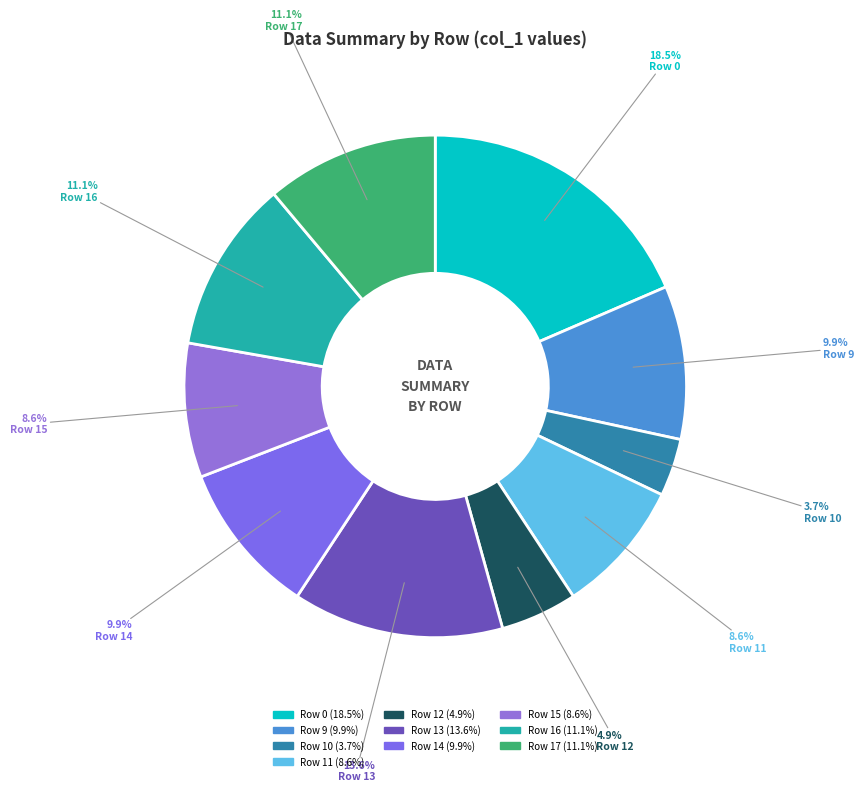

The Row 11 slice represents 9% of the pie. True or false?

True